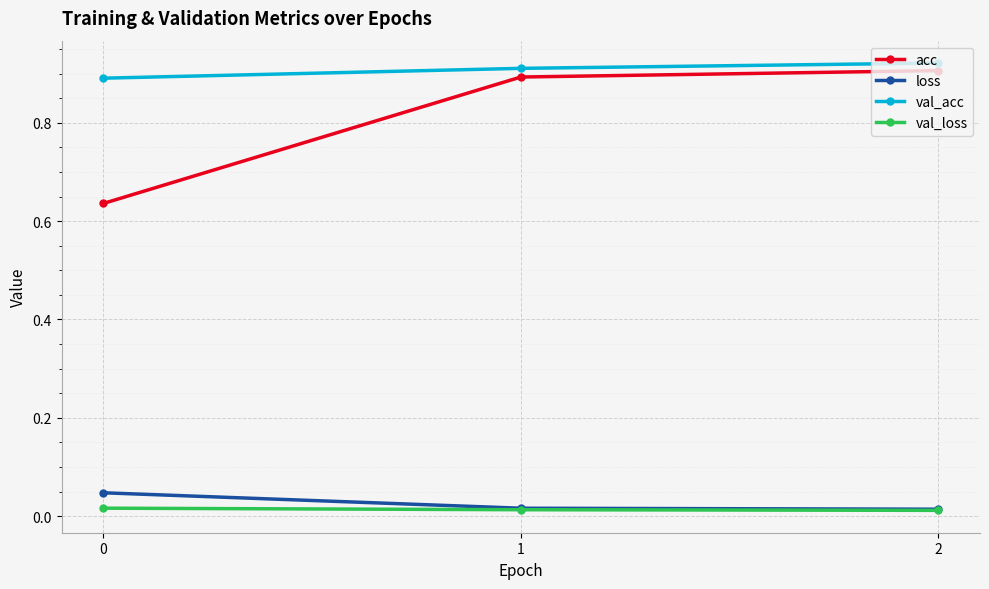

True or false: val_acc has a value of 0.9 at 2.

True